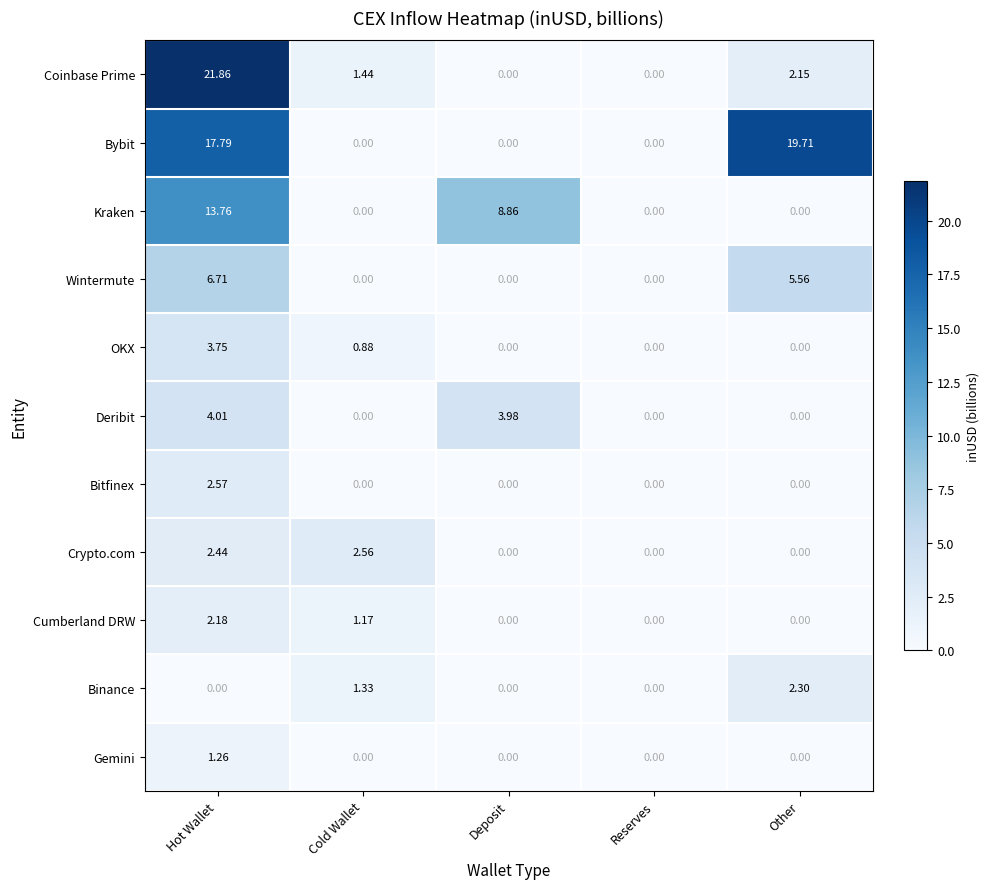

Which label corresponds to the largest value in the chart?

Hot Wallet